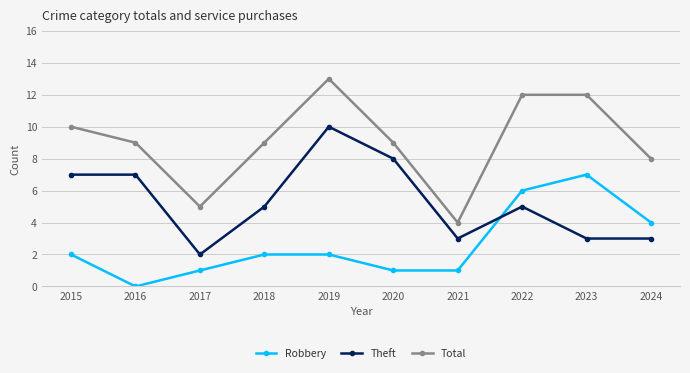

What is the value of the Total point at the 1st from the left?

10